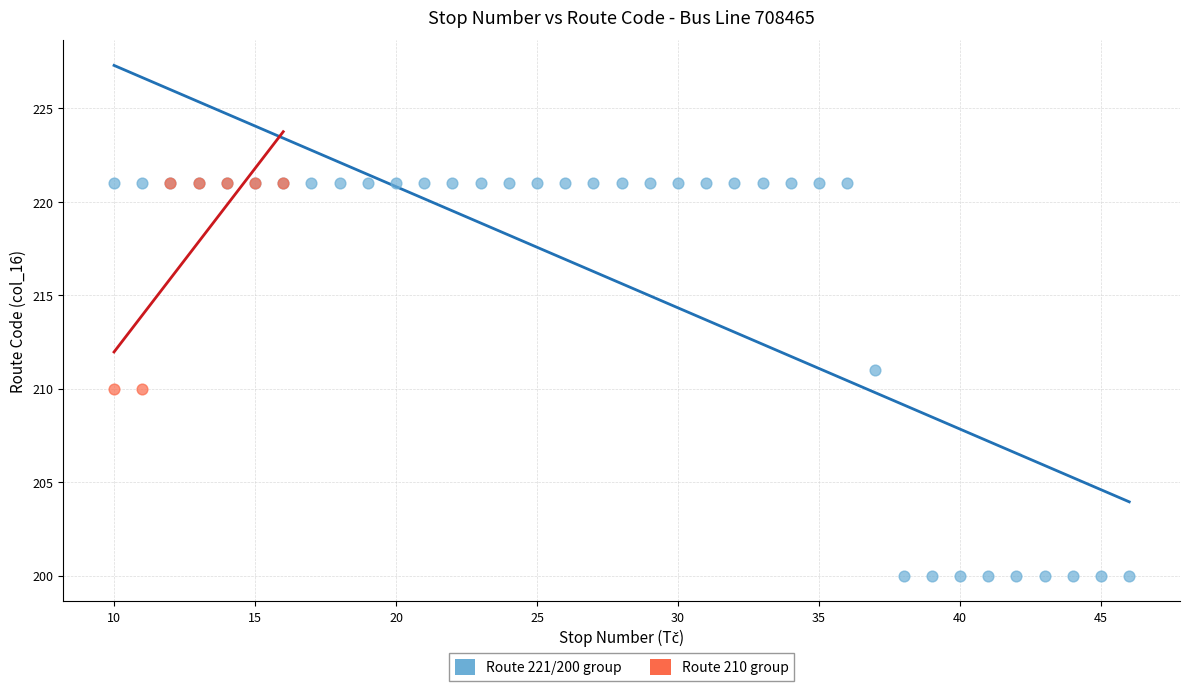

Which series reaches the minimum Y coordinate?

Route 221/200 group